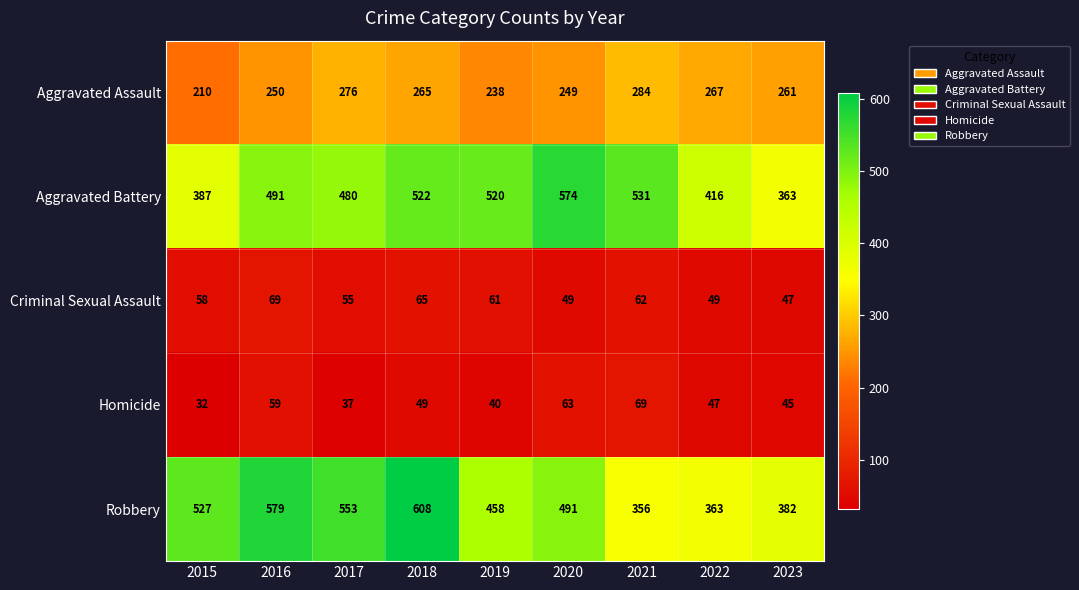

Count the number of data series in this chart.

5